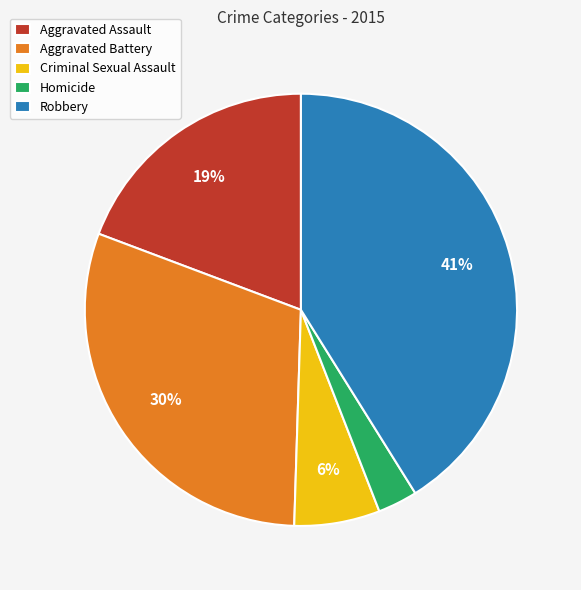

Combined, do Criminal Sexual Assault and Homicide account for over 50%?

No